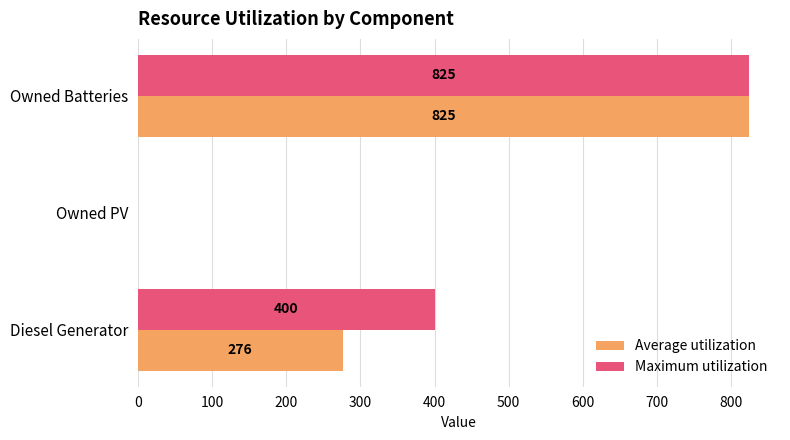

At which category is the sum across all series the highest?

Owned Batteries